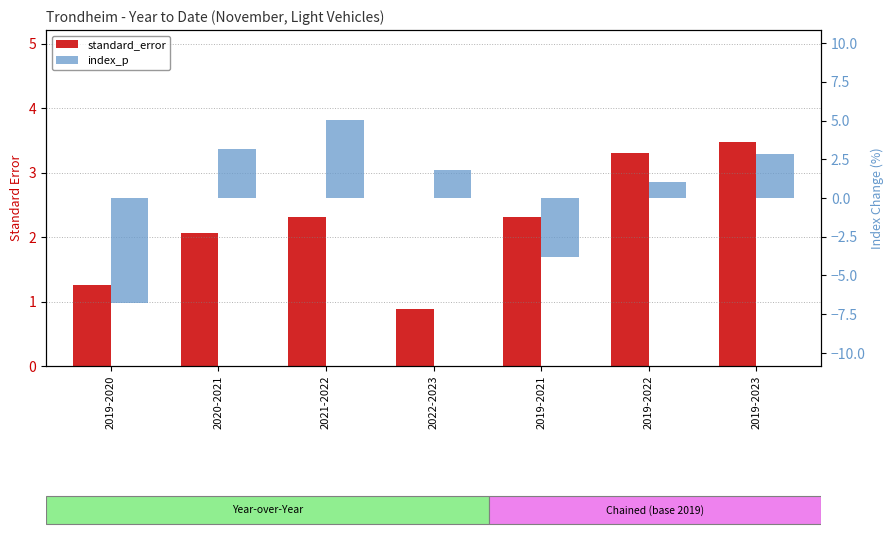

At 2019-2021, list the series in order from largest to smallest.

standard_error, index_p